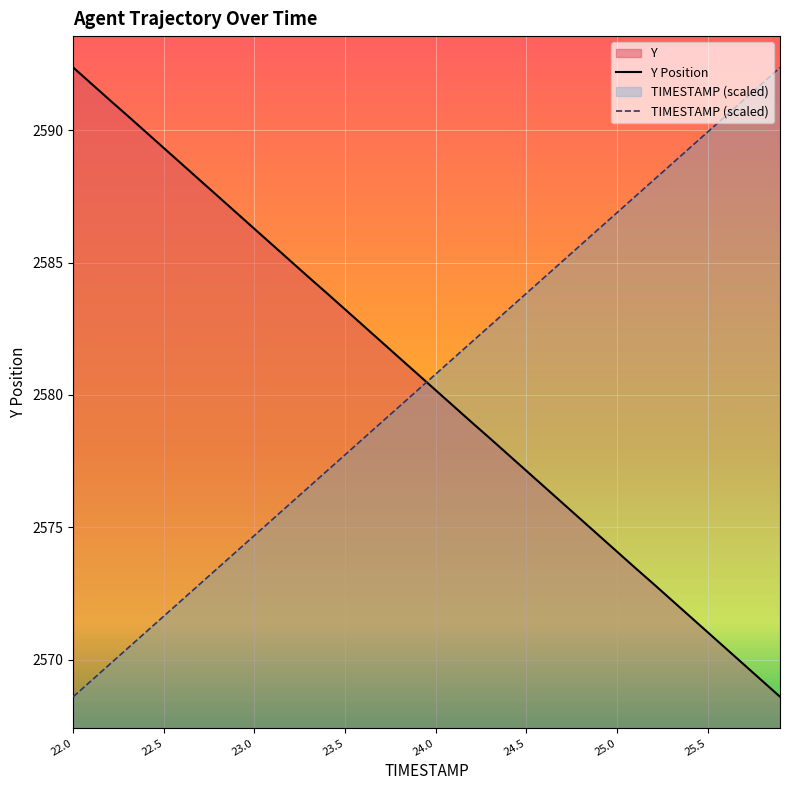

At 25.5, list the series in order from largest to smallest.

TIMESTAMP (scaled), Y Position